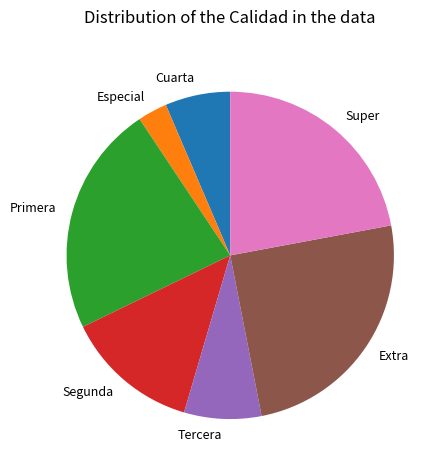

What is the ratio of the value at Extra to the value at Super?

1.1